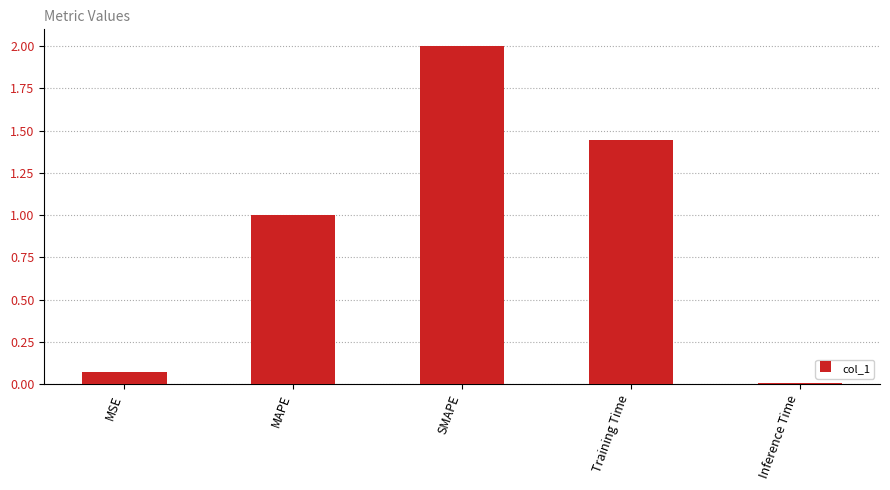

What position from the right is Training Time?

2